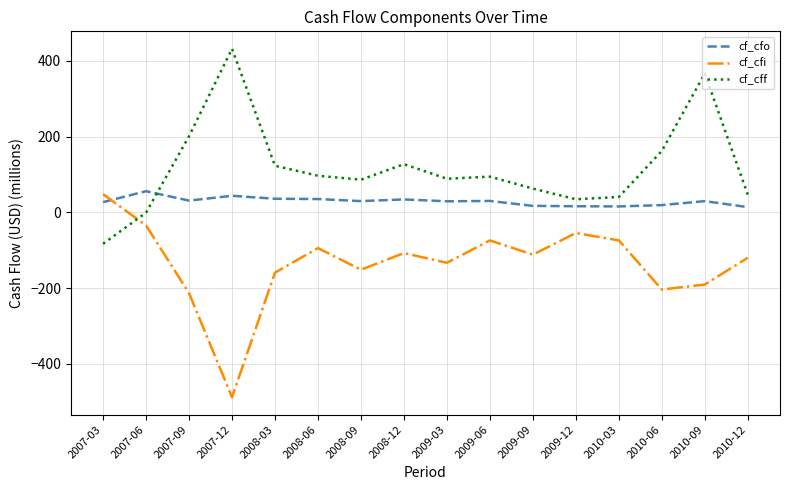

At 2010-06, list the series in order from largest to smallest.

cf_cff, cf_cfo, cf_cfi